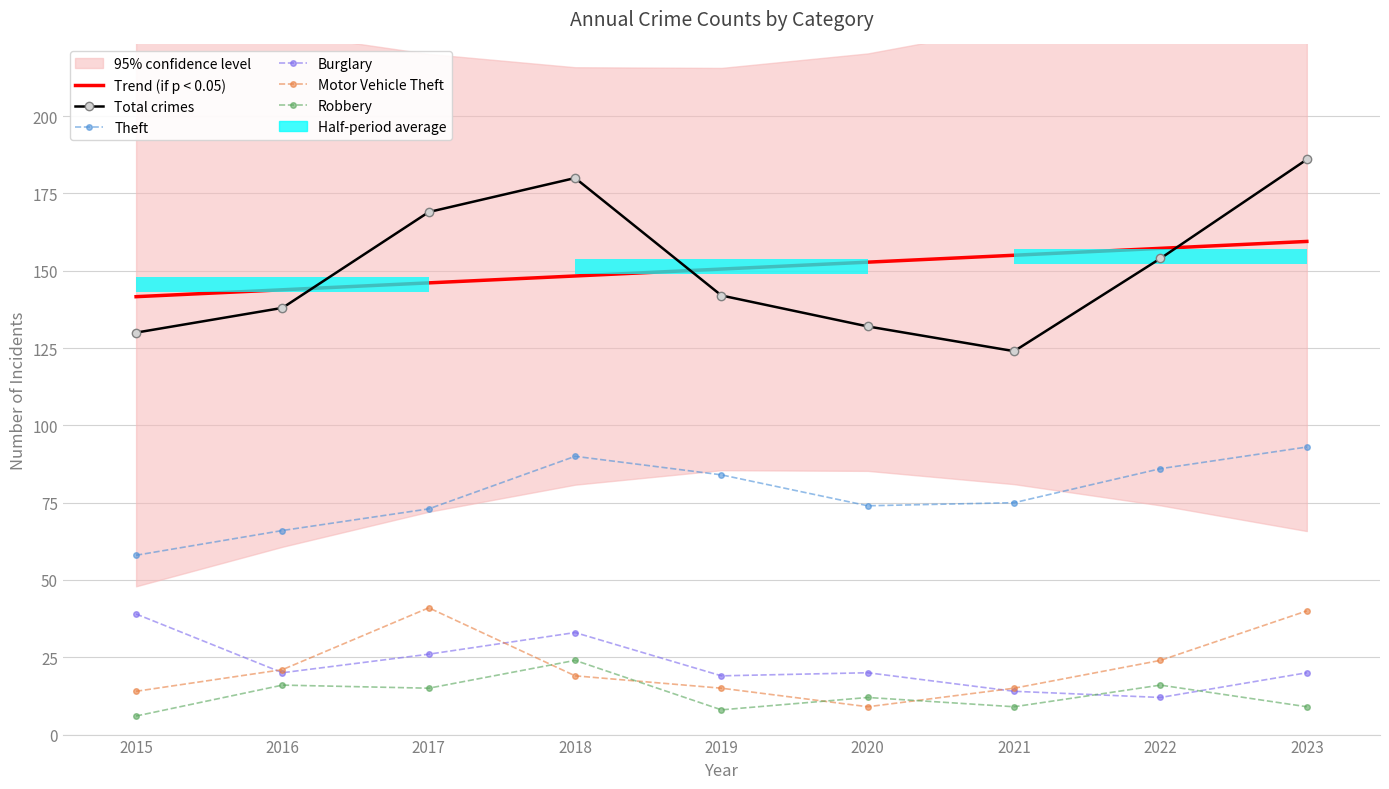

Is it true that Robbery equals 6.3 at 2020?

False